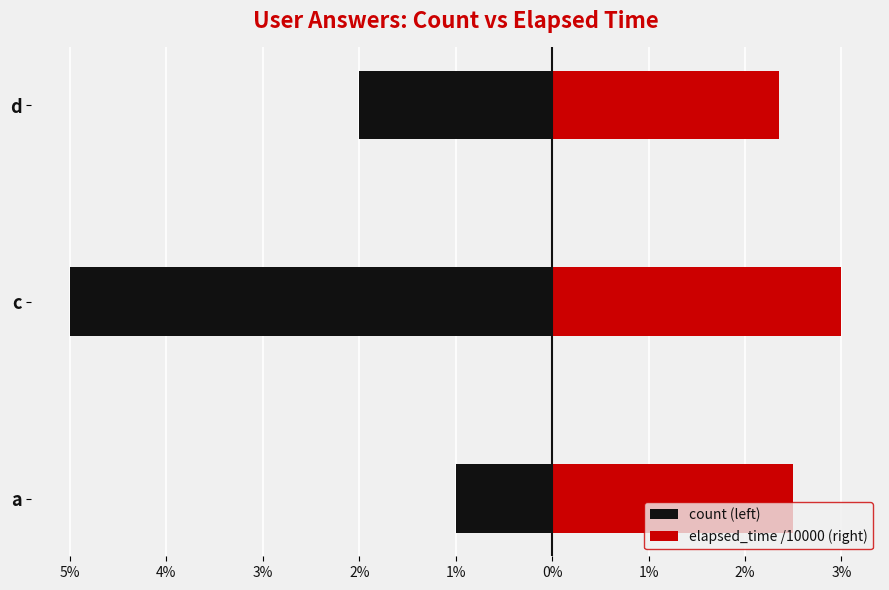

The count (left) series shows -8.9 at c. True or false?

False